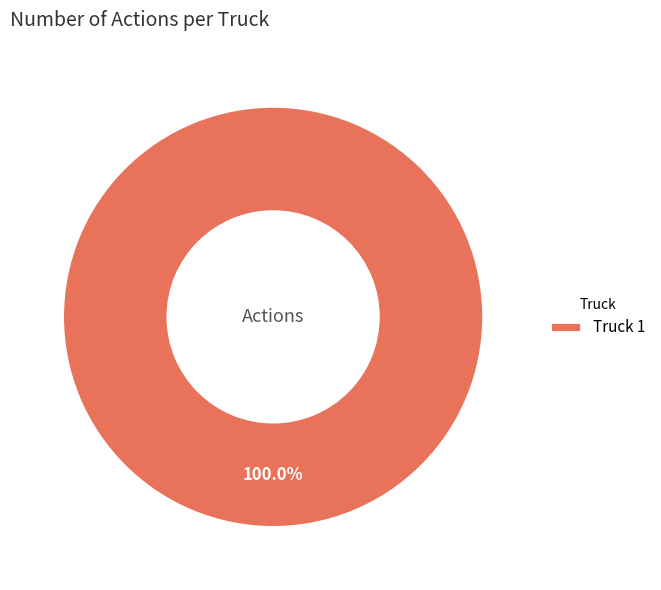

What percentage is the Truck 1 slice, to the nearest percent?

100%